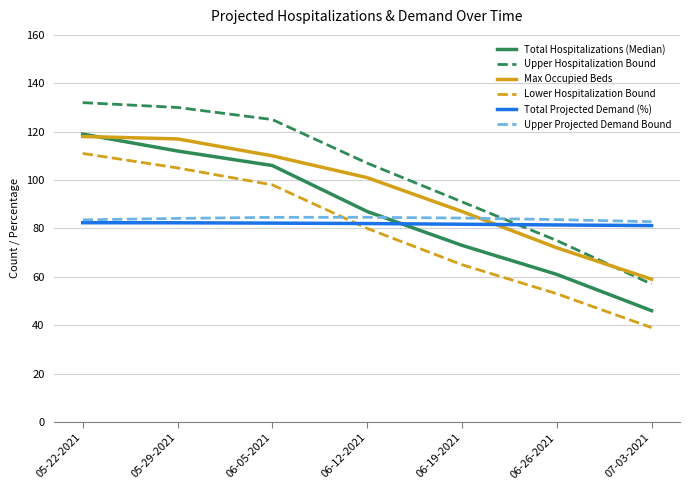

The Max Occupied Beds series shows 47.4 at 06-05-2021. True or false?

False